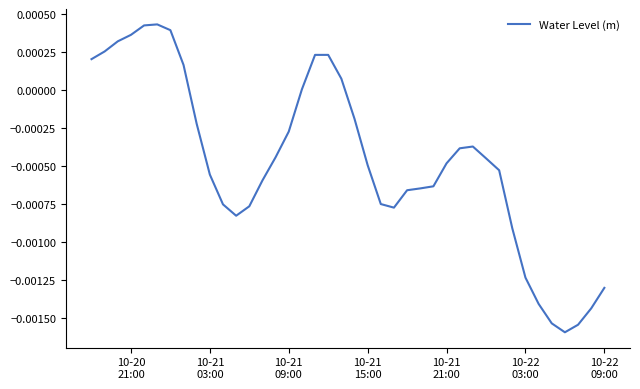

How many points are lower than both their immediate neighbors (excluding endpoints)?

3